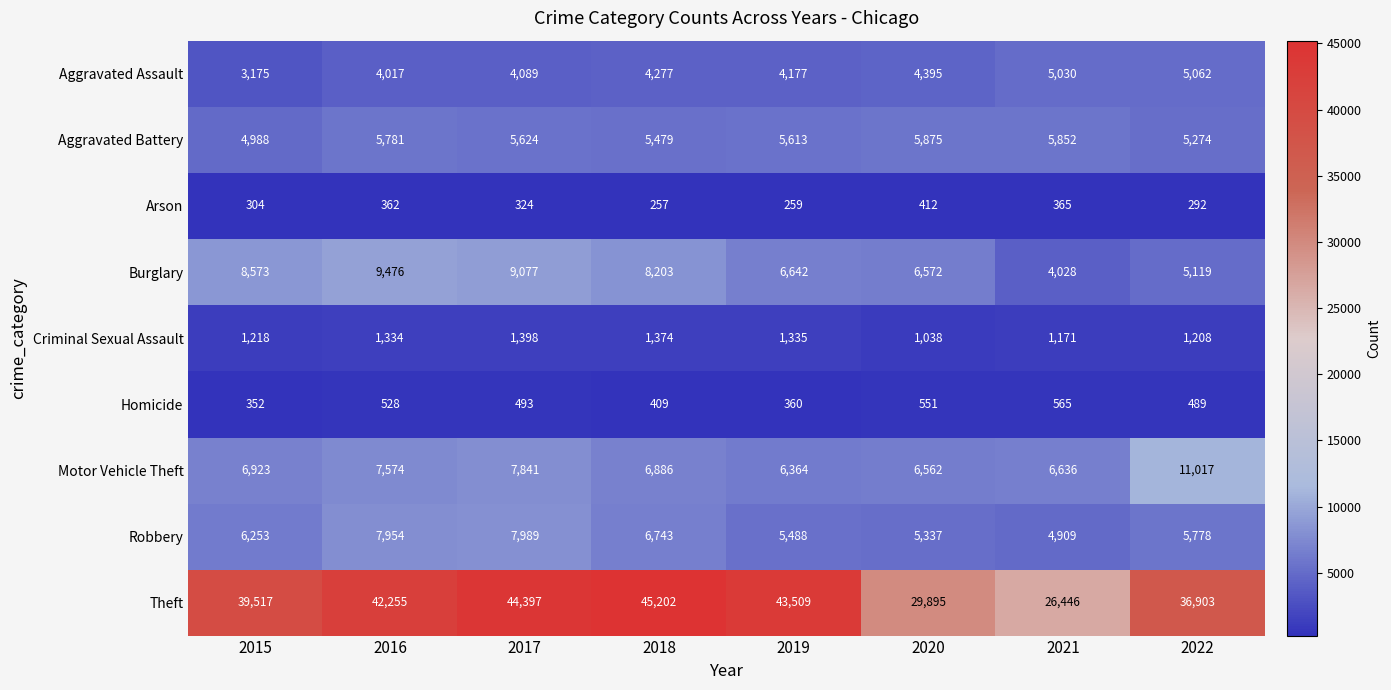

The Theft series shows 39517 at 2015. True or false?

True